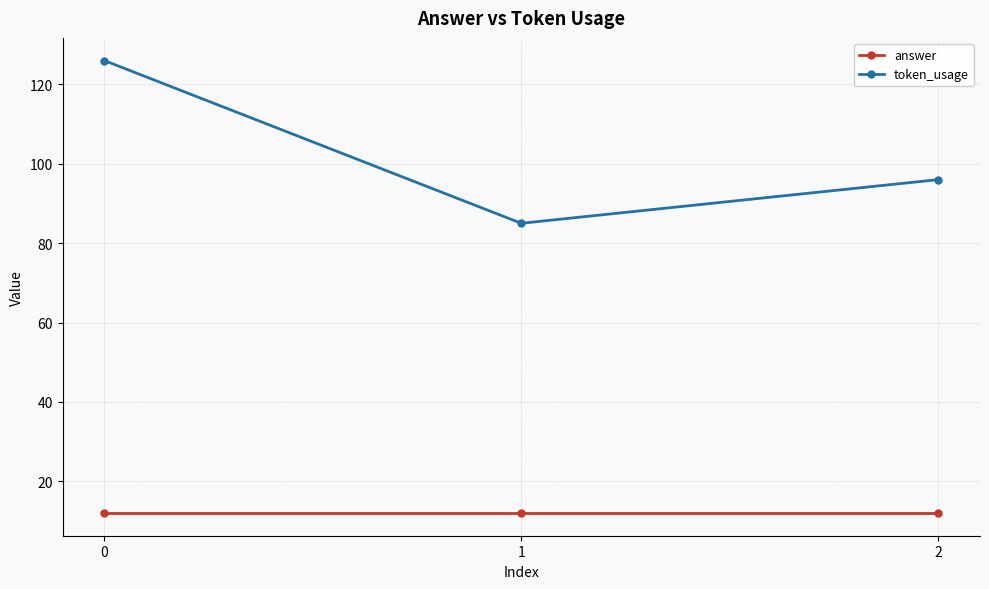

Does the chart have visible grid lines?

Yes